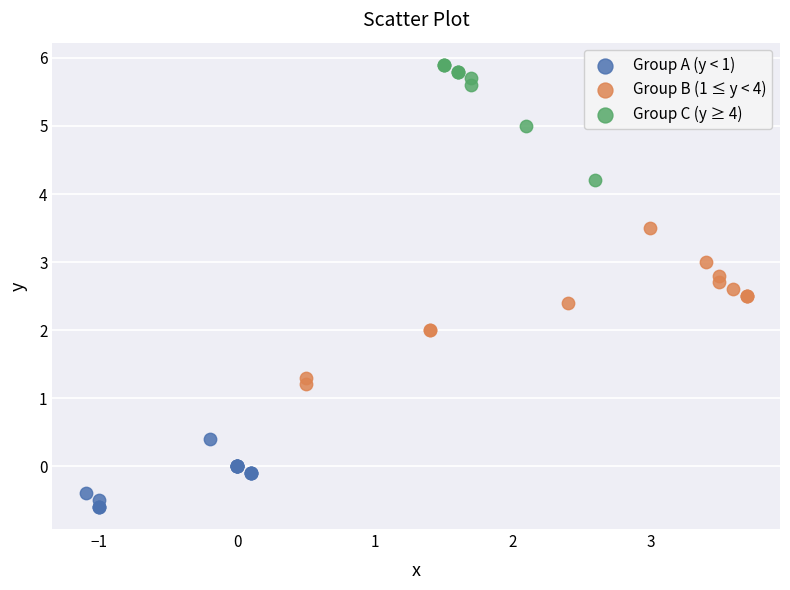

Which series contains the lowest Y value?

Group A (y < 1)